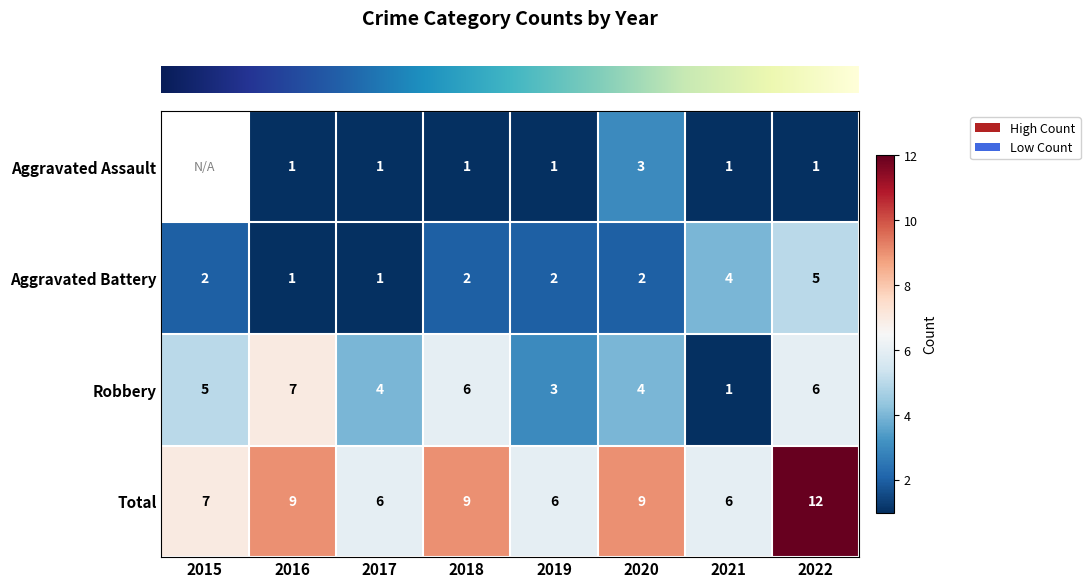

How many data points in row_3 are above 9?

1